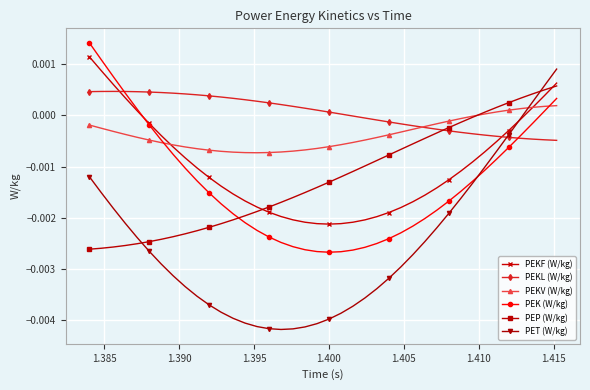

How many lines are shown in the chart?

6